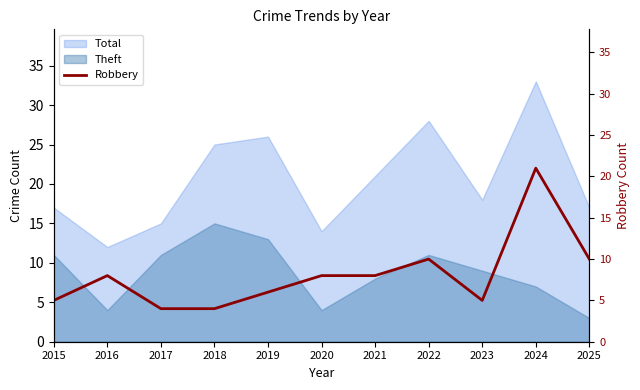

Between 2025 and 2020, which is larger?

2025